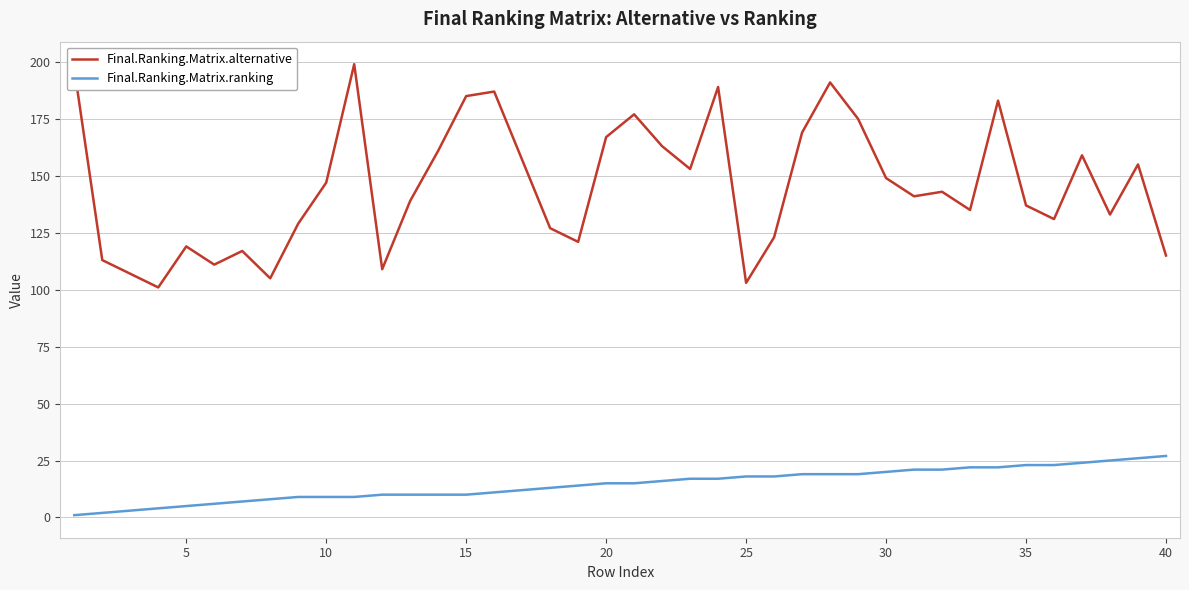

Which series has the largest range (max minus min)?

Final.Ranking.Matrix.alternative